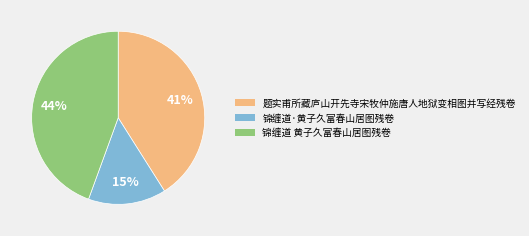

What is the ratio of the value at 锦缠道 黄子久富春山居图残卷 to the value at 题实甫所藏庐山开先寺宋牧仲施唐人地狱变相图并写经残卷?

1.1